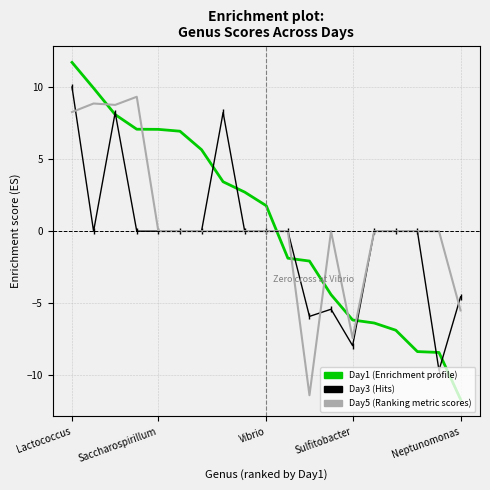

Count the number of categories in the chart.

19